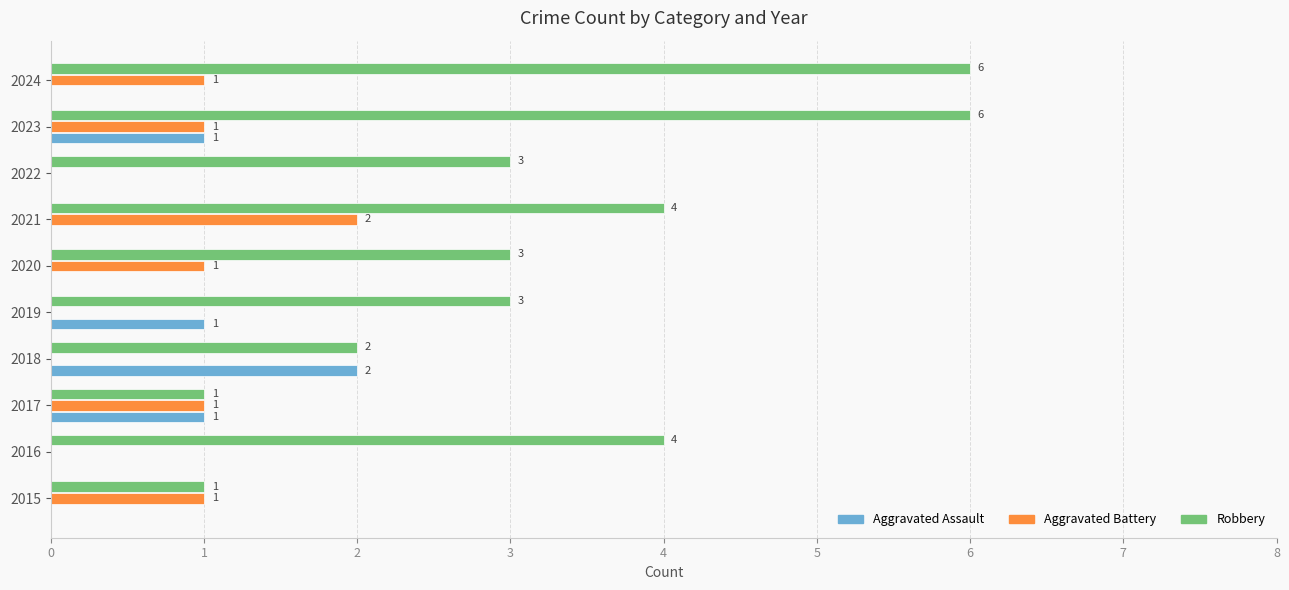

The Aggravated Battery series shows 1 at 2017. True or false?

True